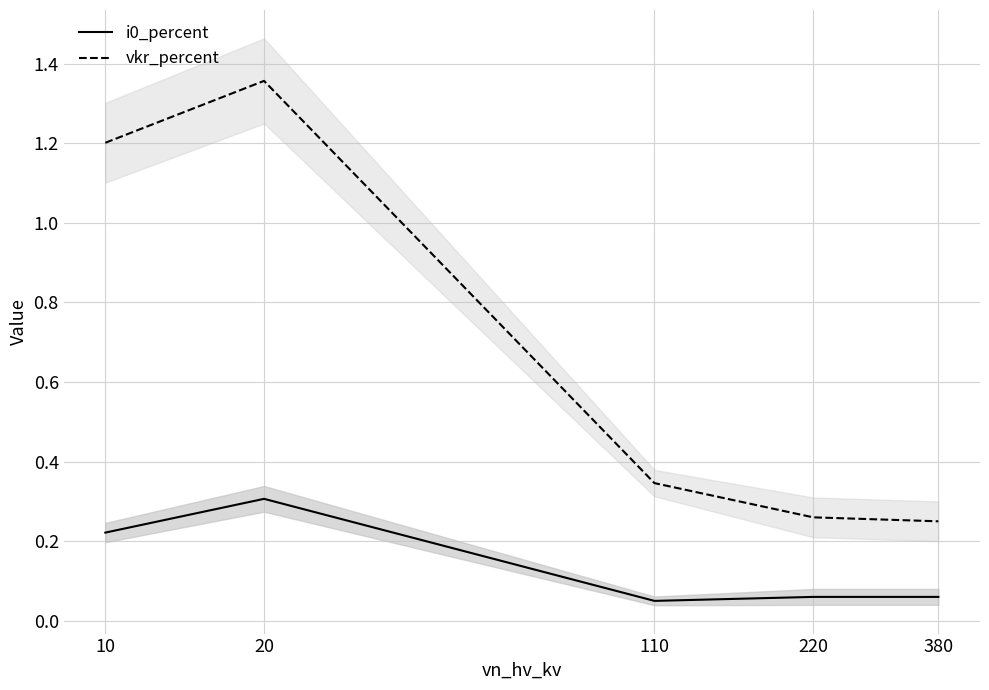

Which category has the highest value across all series?

20